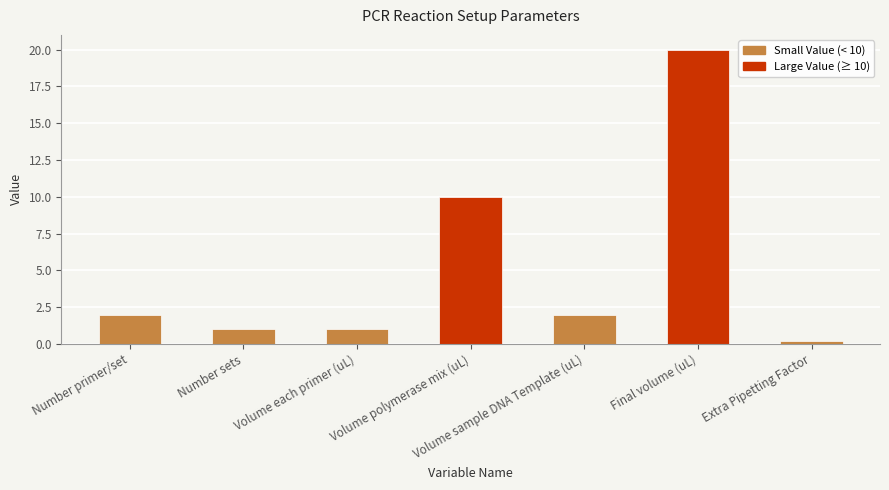

The chart shows a value of 20.0 at Final volume (uL). True or false?

True